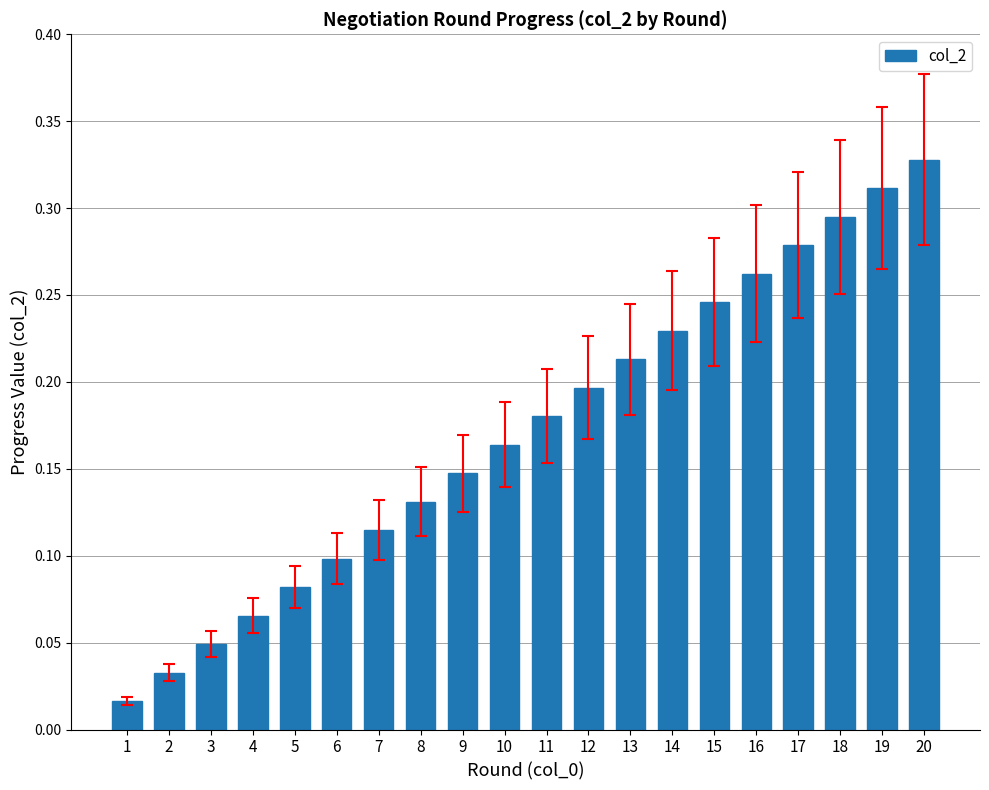

Rank the categories by value from highest to lowest.

20, 19, 18, 17, 16, 15, 14, 13, 12, 11, 10, 9, 8, 7, 6, 5, 4, 3, 2, 1